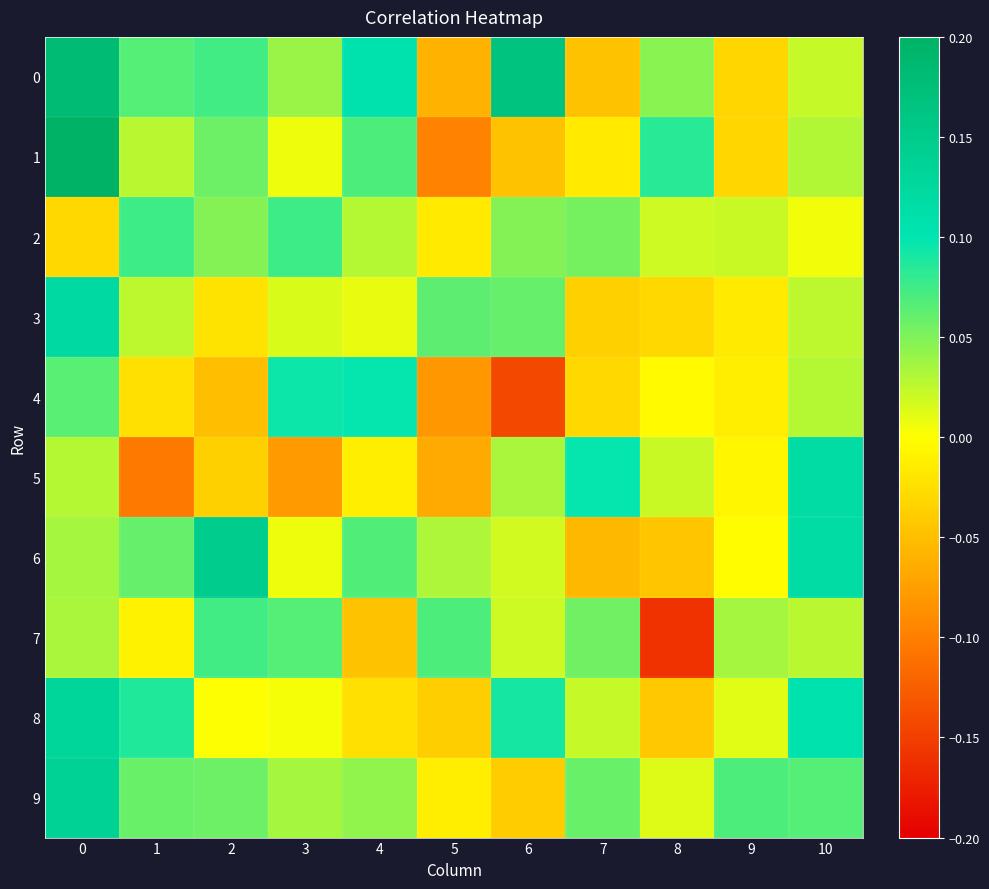

Reading left to right, extract all data points from this chart.

0: 0=0.2	1=0.1	2=0.1	3=0.0	4=0.1	5=-0.1	6=0.2	7=-0.0	8=0.0	9=-0.0	10=0.0
1: 0=0.2	1=0.0	2=0.1	3=0.0	4=0.1	5=-0.1	6=-0.0	7=-0.0	8=0.1	9=-0.0	10=0.0
2: 0=-0.0	1=0.1	2=0.0	3=0.1	4=0.0	5=-0.0	6=0.0	7=0.1	8=0.0	9=0.0	10=0.0
3: 0=0.1	1=0.0	2=-0.0	3=0.0	4=0.0	5=0.1	6=0.1	7=-0.0	8=-0.0	9=-0.0	10=0.0
4: 0=0.1	1=-0.0	2=-0.1	3=0.1	4=0.1	5=-0.1	6=-0.1	7=-0.0	8=-0.0	9=-0.0	10=0.0
5: 0=0.0	1=-0.1	2=-0.0	3=-0.1	4=-0.0	5=-0.1	6=0.0	7=0.1	8=0.0	9=-0.0	10=0.1
6: 0=0.0	1=0.1	2=0.1	3=0.0	4=0.1	5=0.0	6=0.0	7=-0.1	8=-0.0	9=-0.0	10=0.1
7: 0=0.0	1=-0.0	2=0.1	3=0.1	4=-0.0	5=0.1	6=0.0	7=0.1	8=-0.2	9=0.0	10=0.0
8: 0=0.1	1=0.1	2=0.0	3=0.0	4=-0.0	5=-0.0	6=0.1	7=0.0	8=-0.0	9=0.0	10=0.1
9: 0=0.1	1=0.1	2=0.1	3=0.0	4=0.0	5=-0.0	6=-0.0	7=0.1	8=0.0	9=0.1	10=0.1